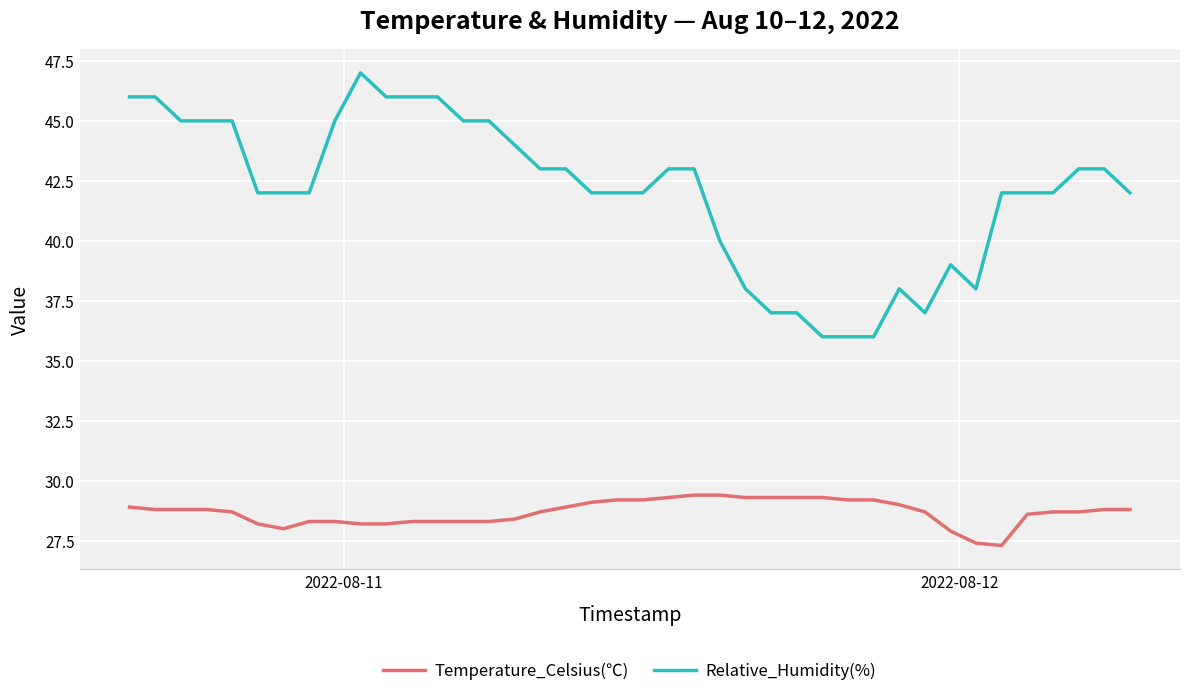

What is the average value of the Relative_Humidity(%) series?

42.0